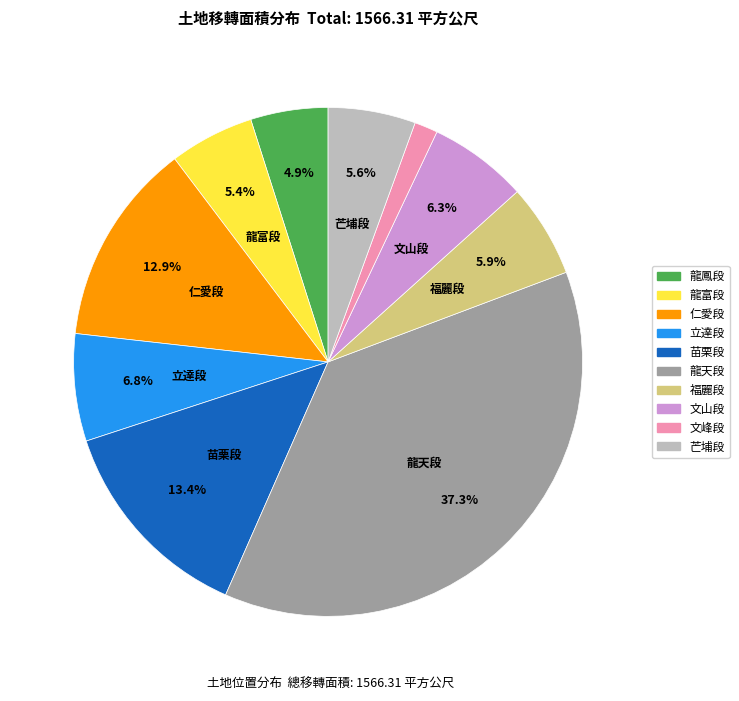

Is there any slice that represents more than half of the pie?

No